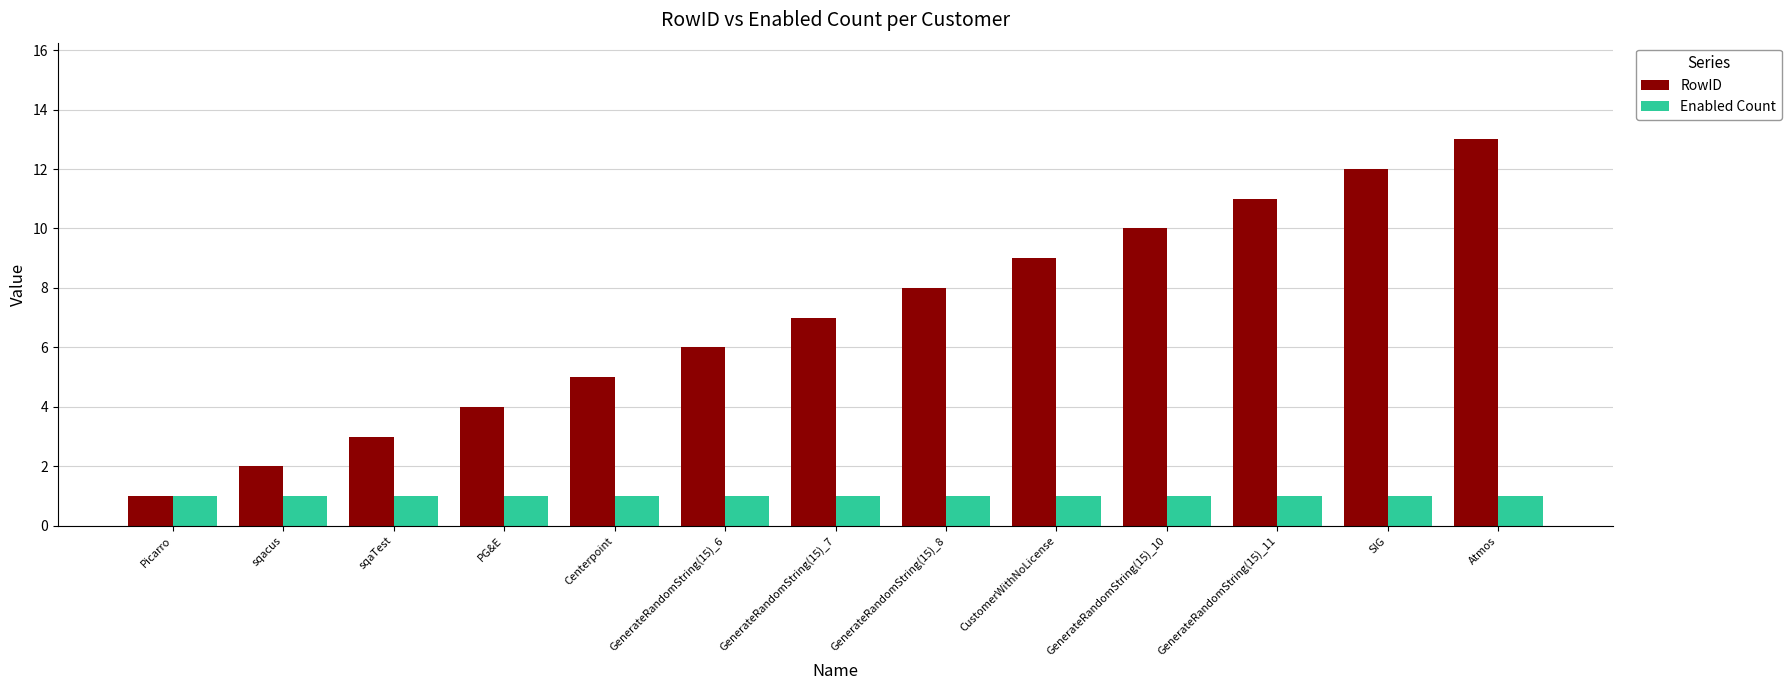

The value of RowID at Centerpoint is 5. True or false?

True